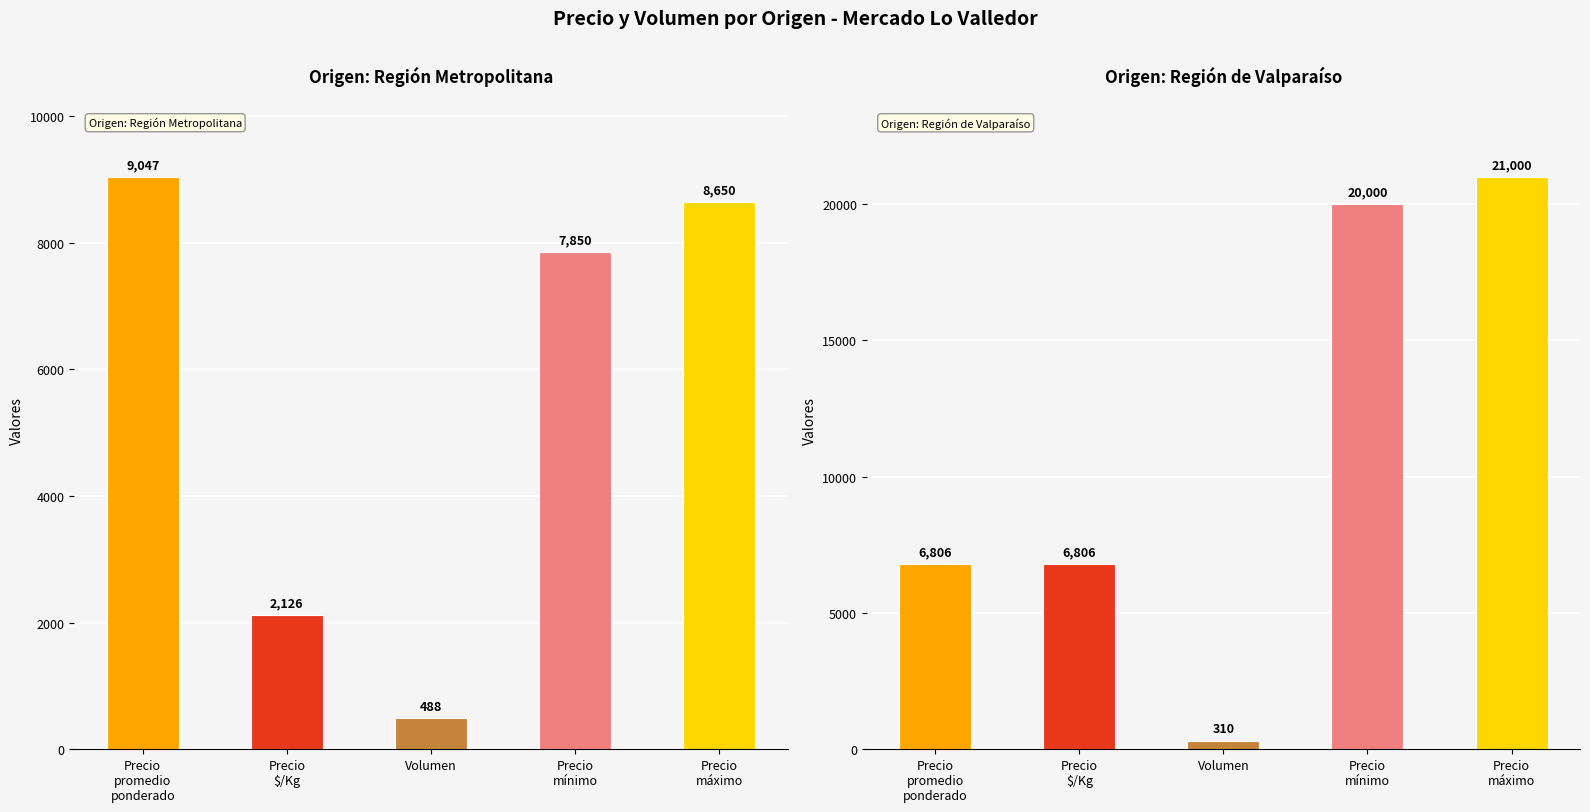

What are all the series names shown in the legend?

Precio promedio ponderado, Precio $/Kg, Volumen, Precio mínimo, Precio máximo